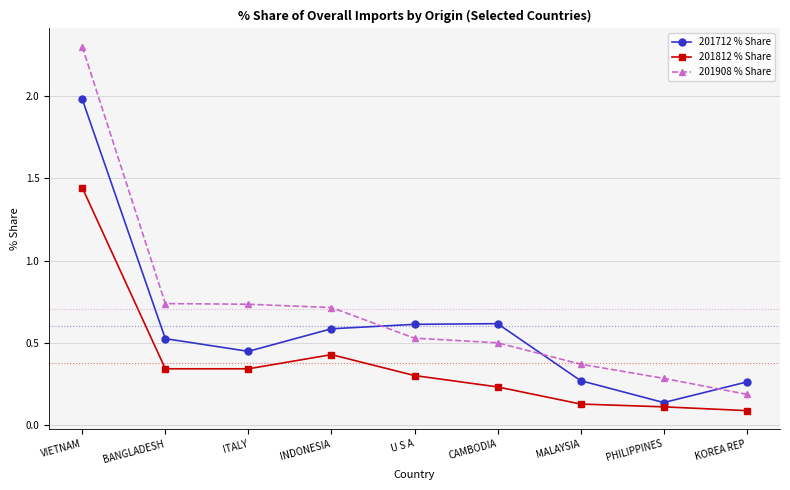

The value of 201908 % Share at ITALY is 1.2. True or false?

False